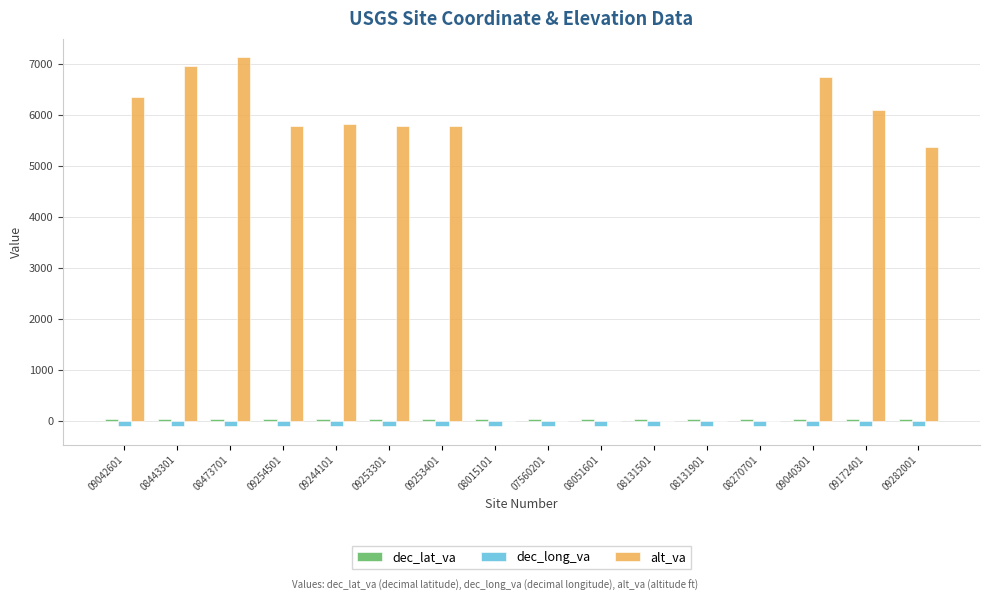

How many series are shown in this chart?

3